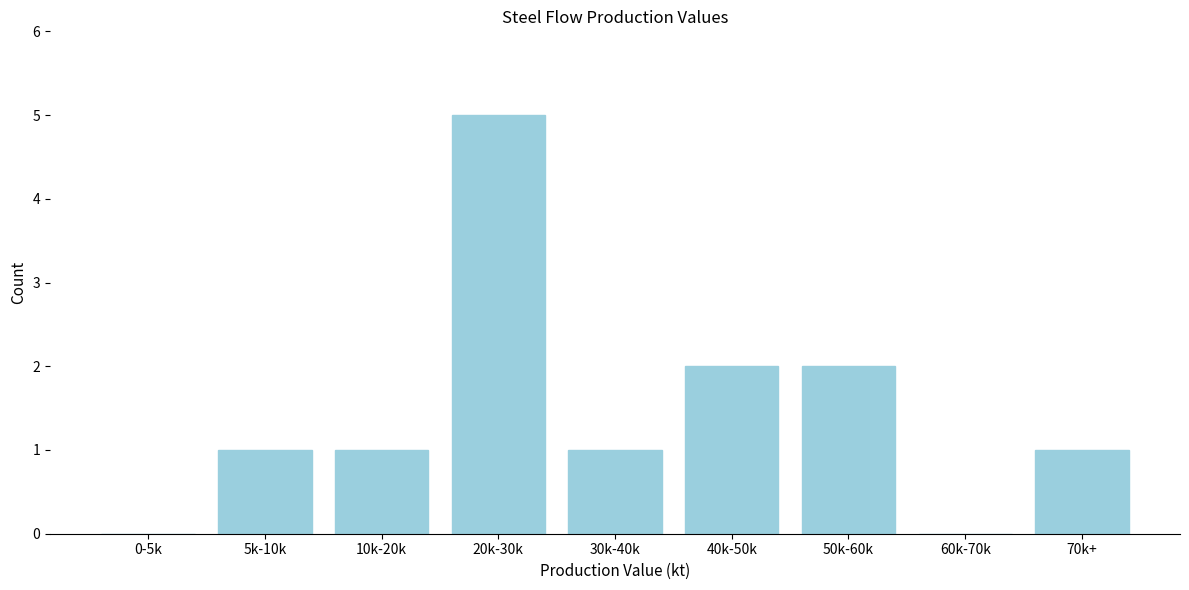

Reading right to left, list all the values displayed in this chart.

70k+=1	60k-70k=0	50k-60k=2	40k-50k=2	30k-40k=1	20k-30k=5	10k-20k=1	5k-10k=1	0-5k=0